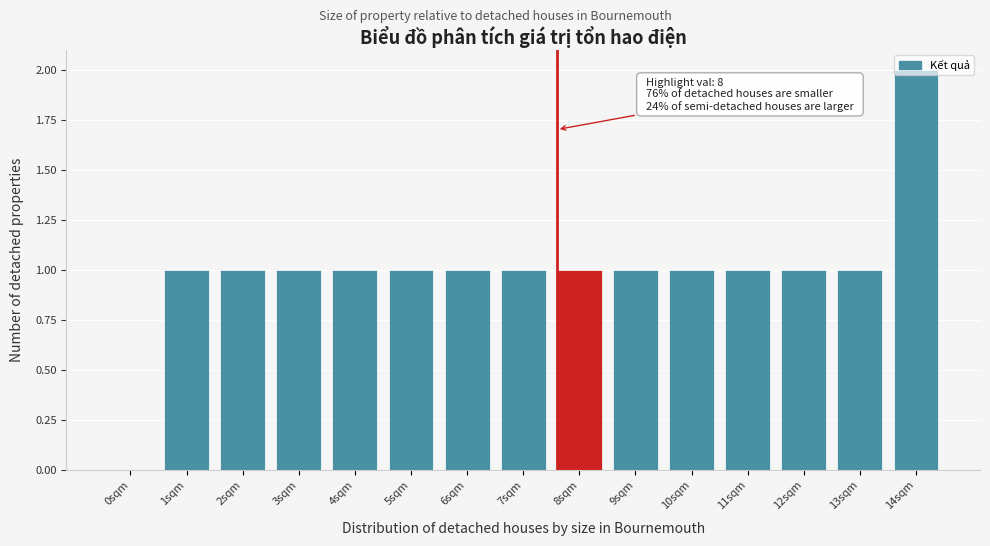

The chart shows a value of 2 at 6sqm. True or false?

False